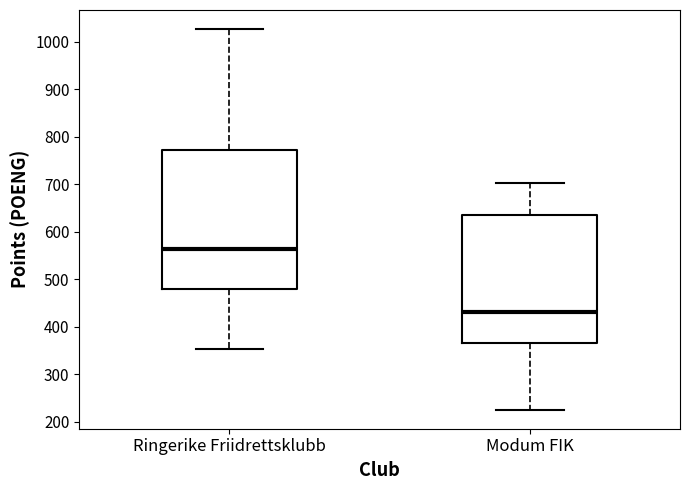

Which box is the tallest, from its lower edge to its upper edge?

Ringerike Friidrettsklubb